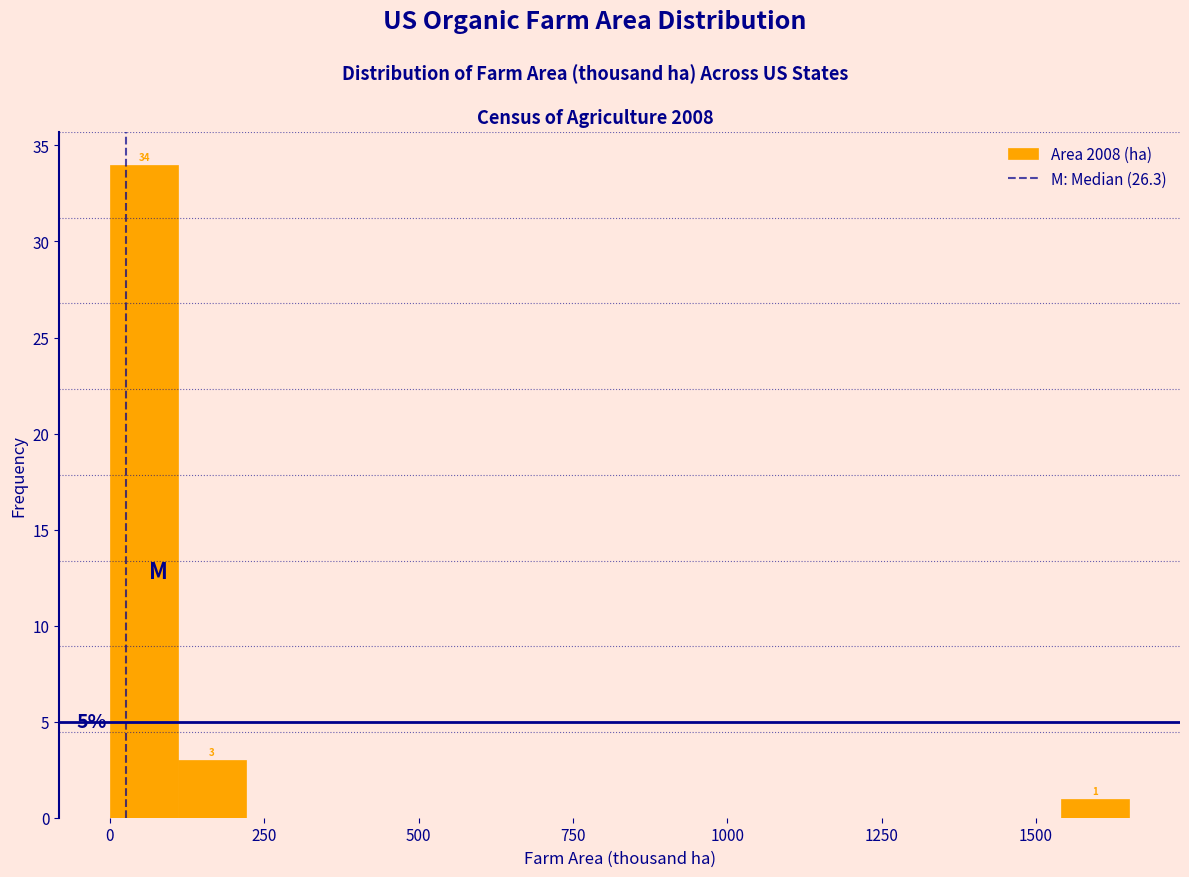

Read against the x-axis, roughly where is the centre of the tallest bar?

50